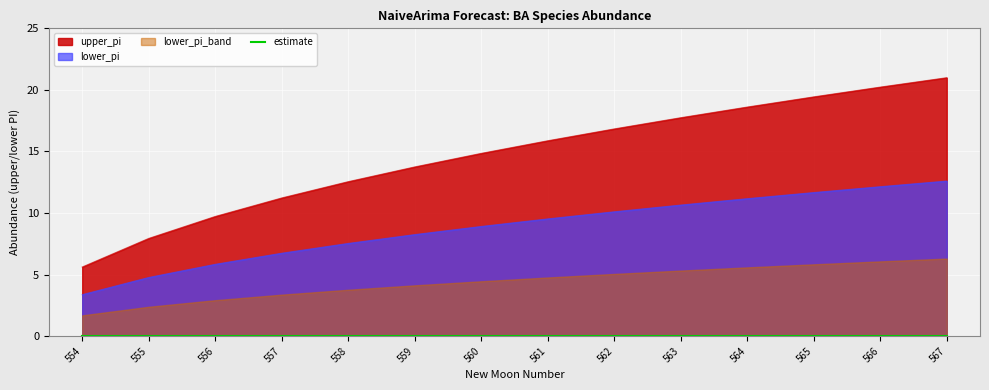

True or false: lower_pi and upper_pi intersect in this chart.

False